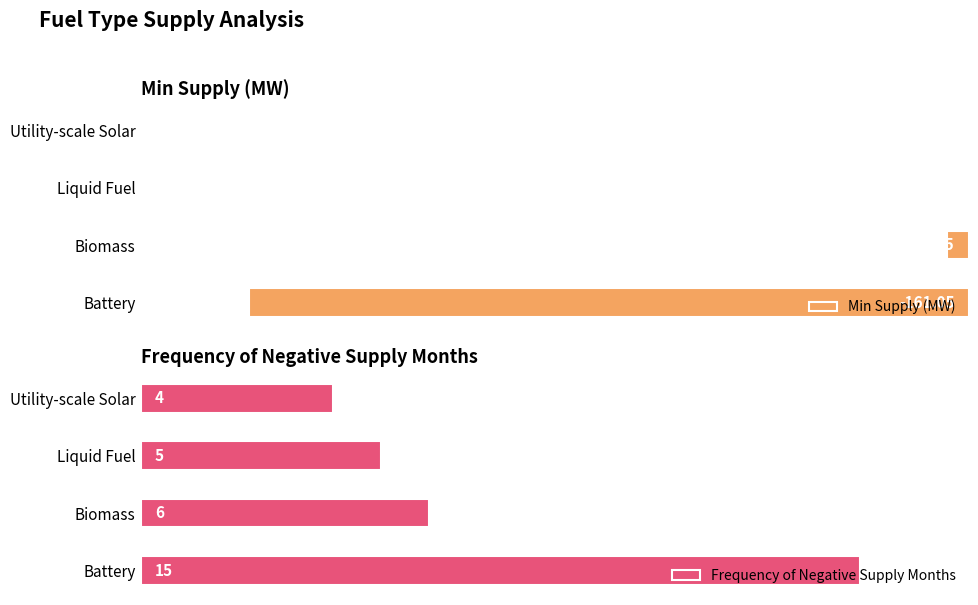

List the labels in order of Frequency of Negative Supply Months value, smallest first.

Utility-scale Solar, Liquid Fuel, Biomass, Battery